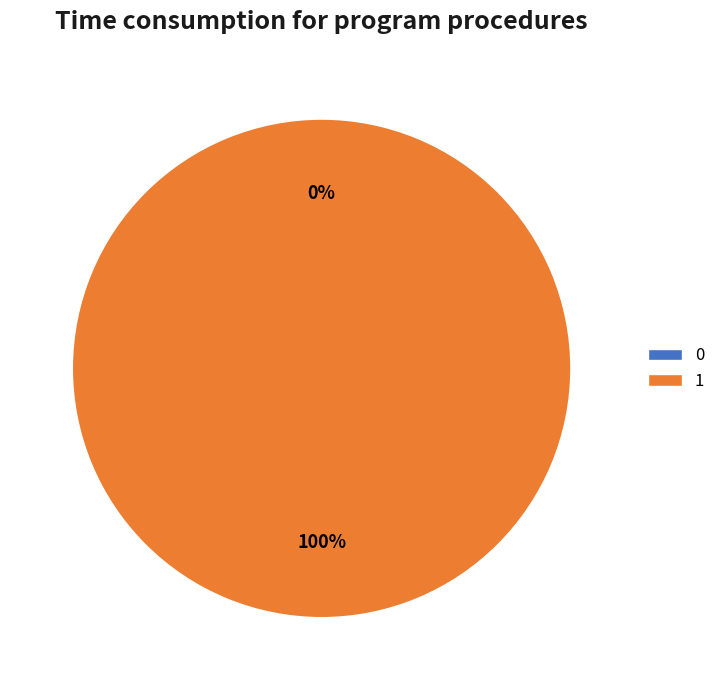

Rank the categories by value from highest to lowest.

1, 0